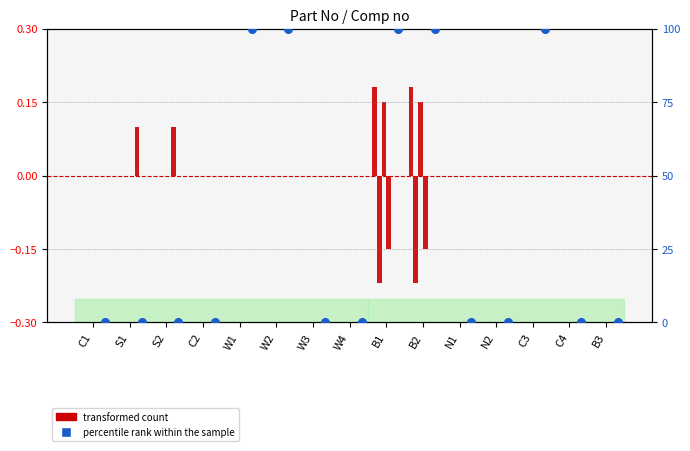

At which category is the sum across all series the highest?

W1